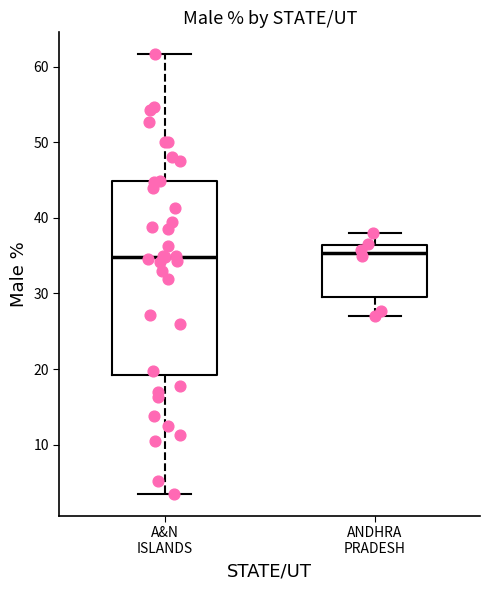

Comparing the boxes themselves (not the whiskers), which one is the tallest?

A&N ISLANDS